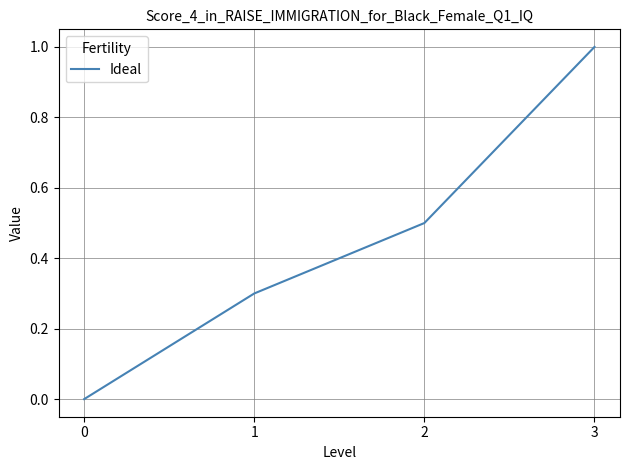

The value at 3 is 0.2. True or false?

False